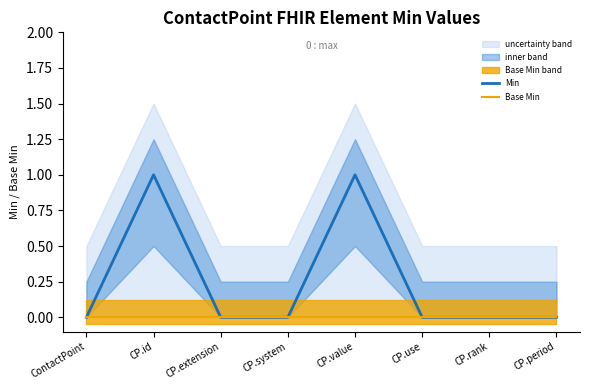

Reading left to right, extract all data points from this chart.

Min: ContactPoint=0	CP.id=1	CP.extension=0	CP.system=0	CP.value=1	CP.use=0	CP.rank=0	CP.period=0
Base Min: ContactPoint=0	CP.id=0	CP.extension=0	CP.system=0	CP.value=0	CP.use=0	CP.rank=0	CP.period=0